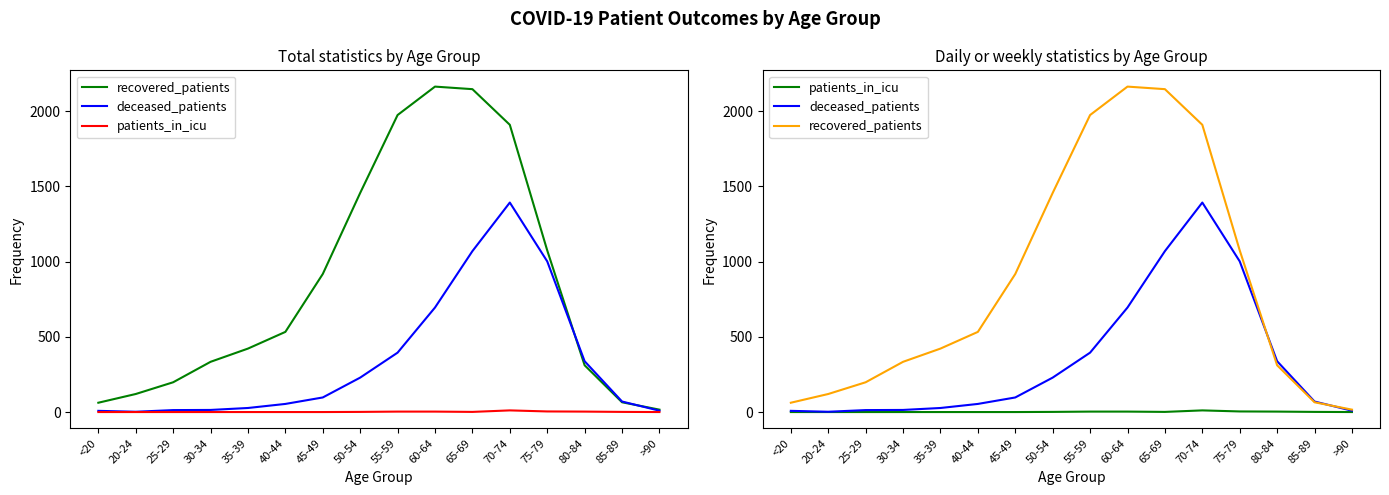

Does the chart have visible grid lines?

No